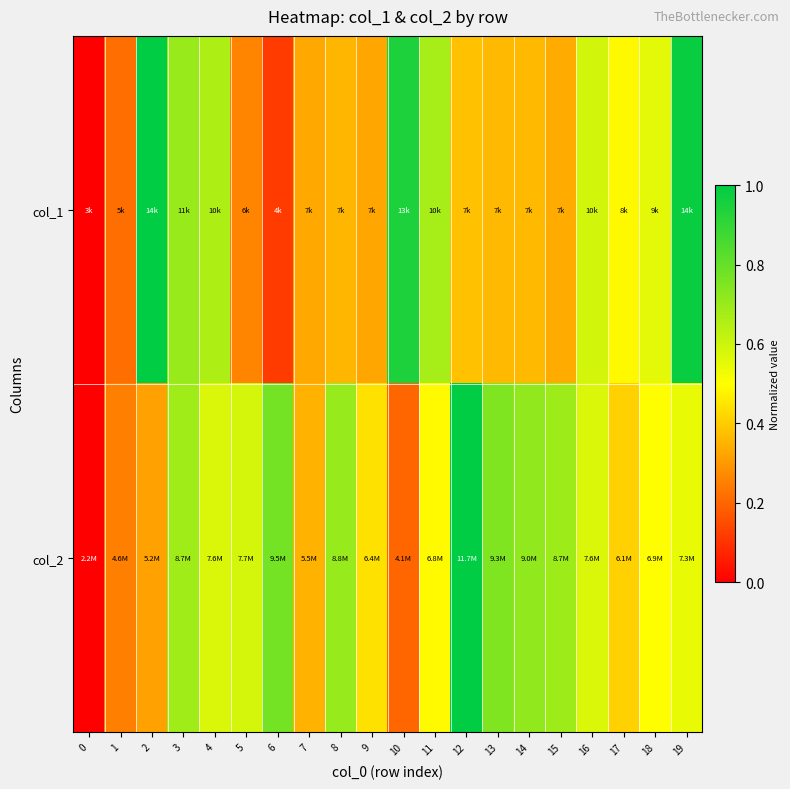

What is the maximum value shown in the chart?

1.0